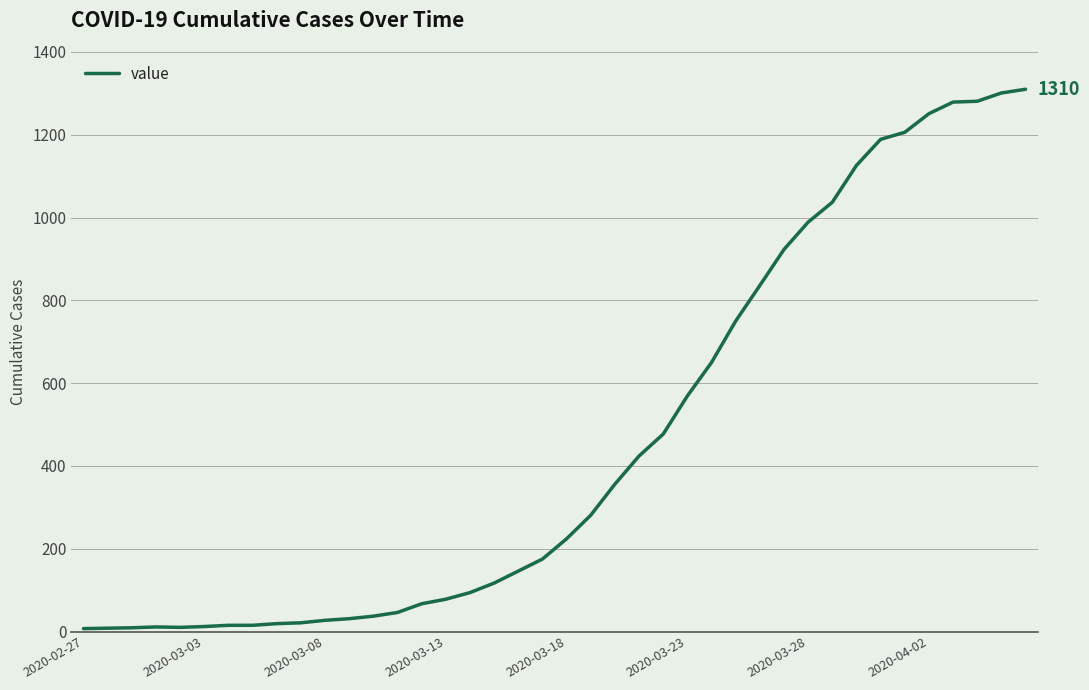

What is the sum of all values?

18404